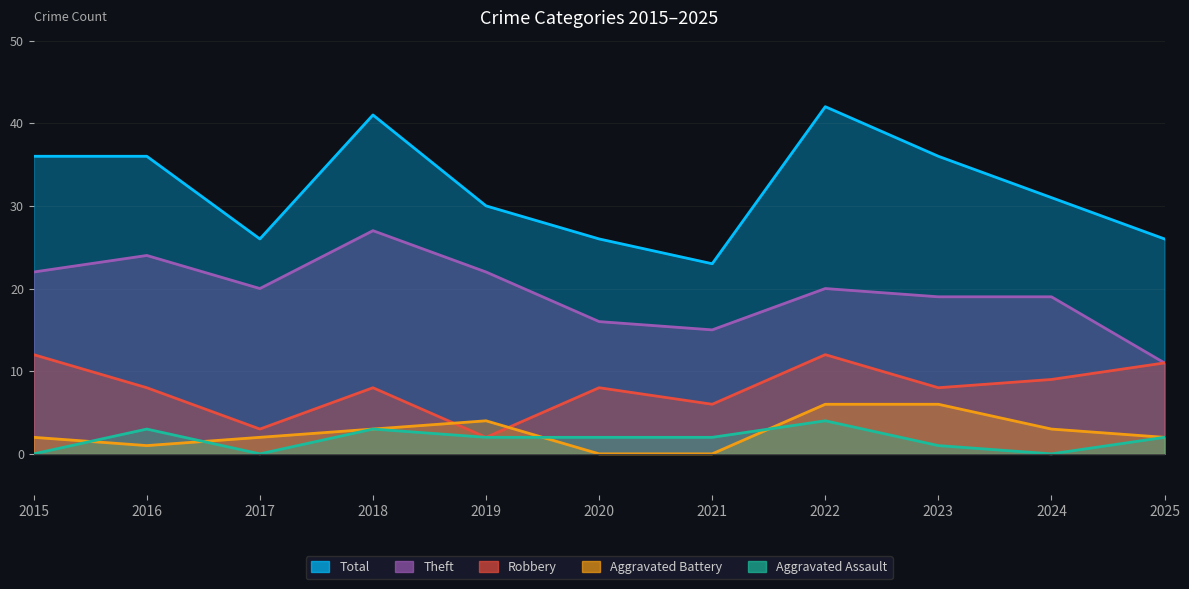

What is the difference between the maximum and minimum values in the Theft series?

16